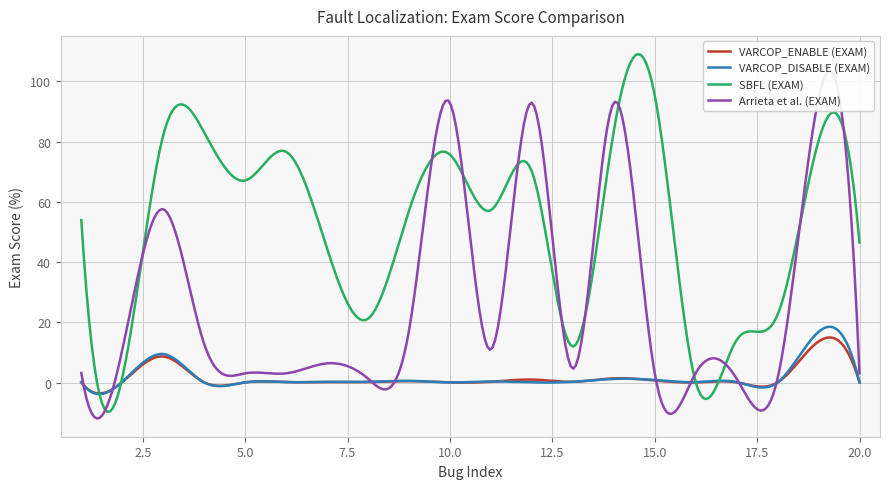

In Arrieta et al. (EXAM), how many points are higher than both neighbors (excluding endpoints)?

7